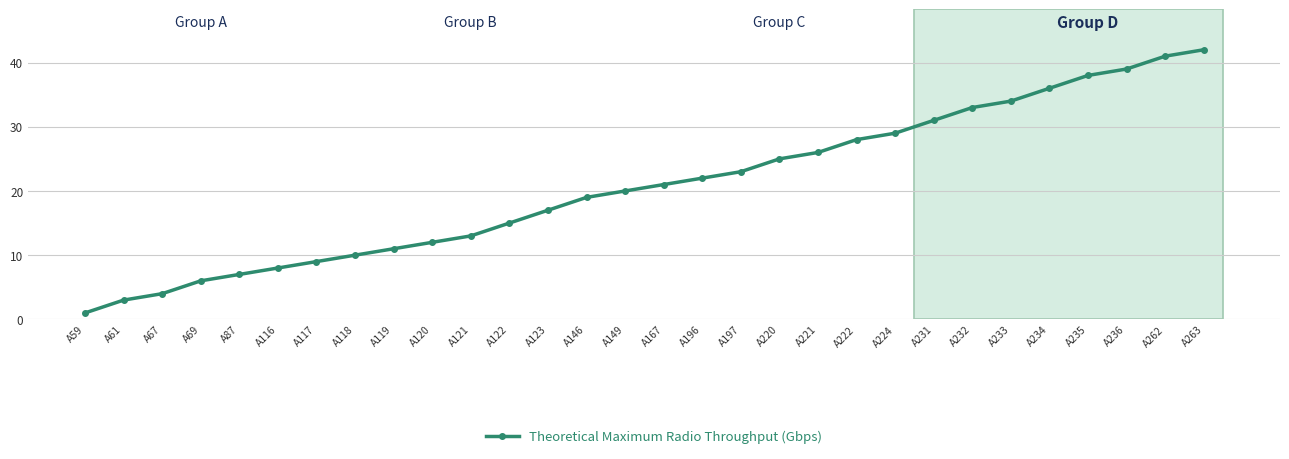

Reading right to left, what are all the values shown in this chart?

42	41	39	38	36	34	33	31	29	28	26	25	23	22	21	20	19	17	15	13	12	11	10	9	8	7	6	4	3	1